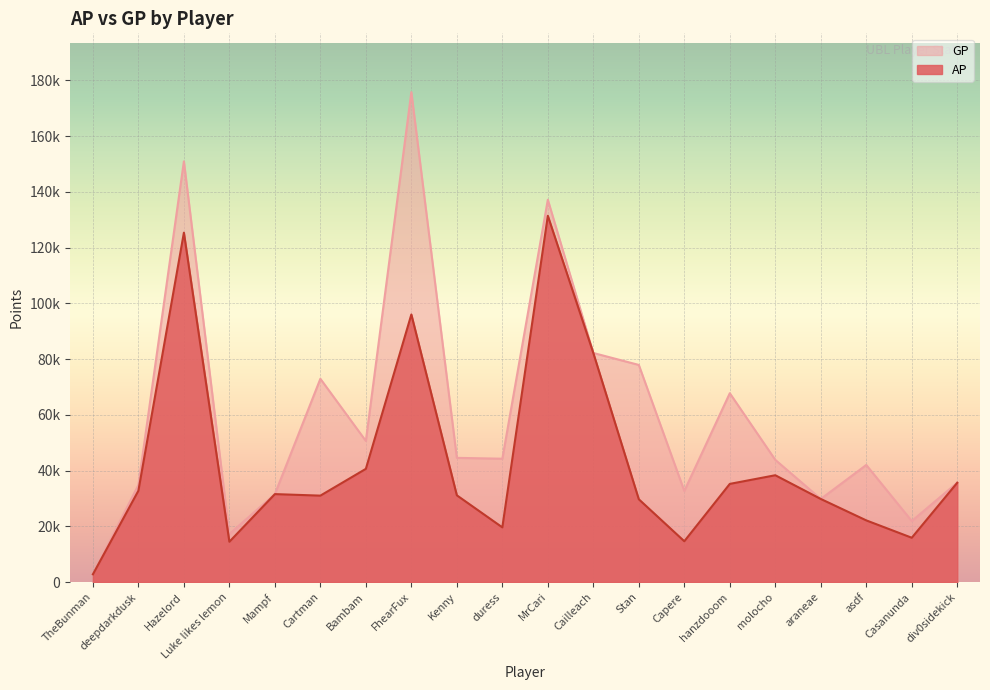

True or false: GP has a value of 59965 at deepdarkdusk.

False